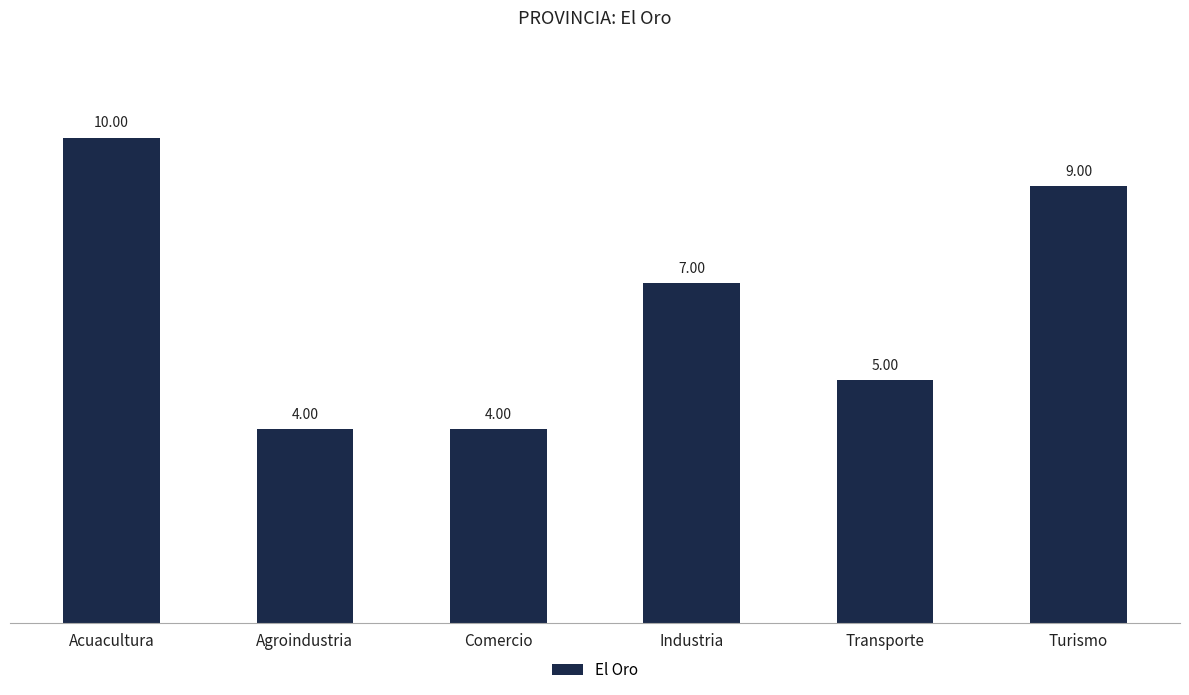

The value at Transporte is 5. True or false?

True